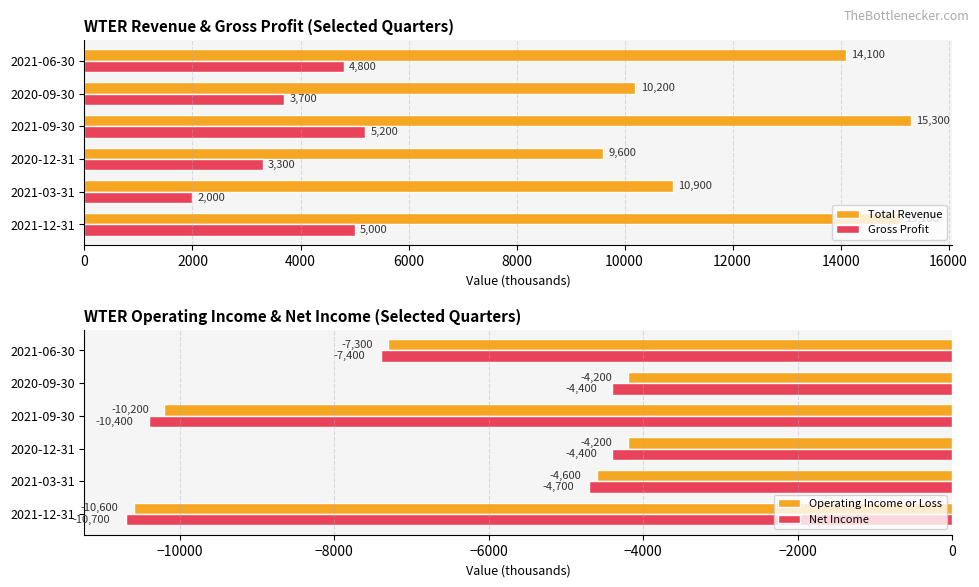

What is the minimum value for Total Revenue?

9600